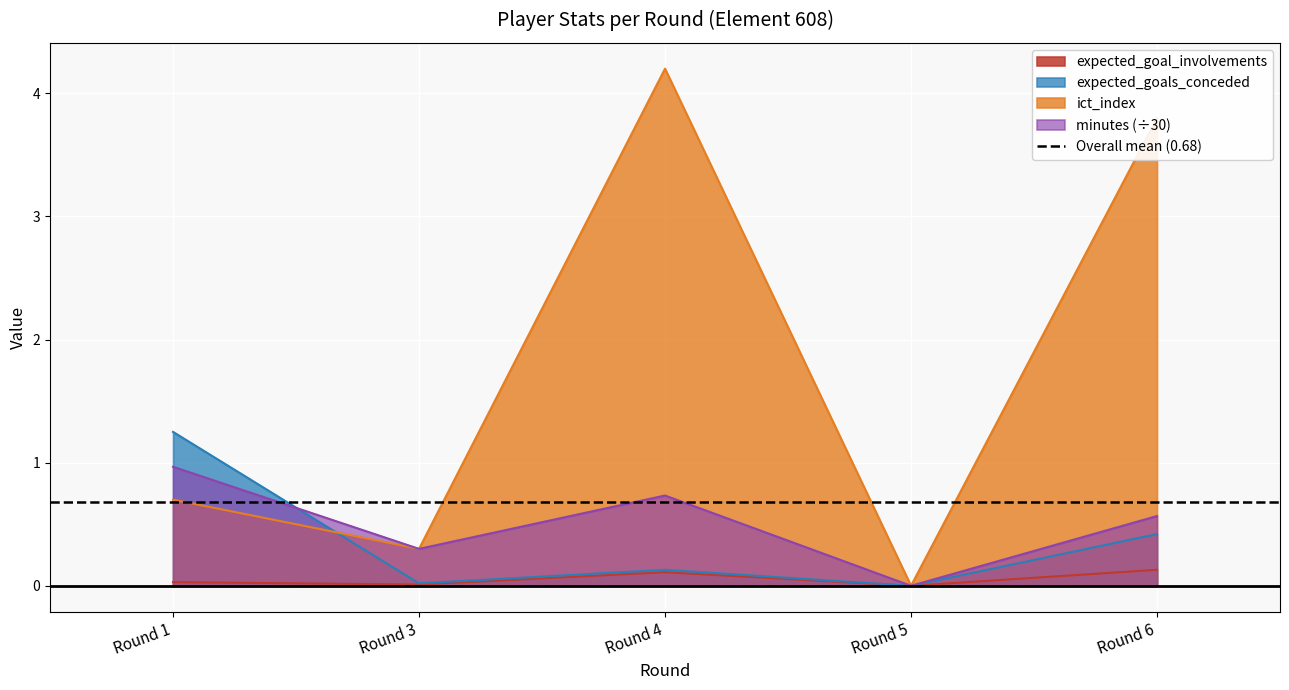

Rank the categories by ict_index value from highest to lowest.

Round 4, Round 6, Round 1, Round 3, Round 5